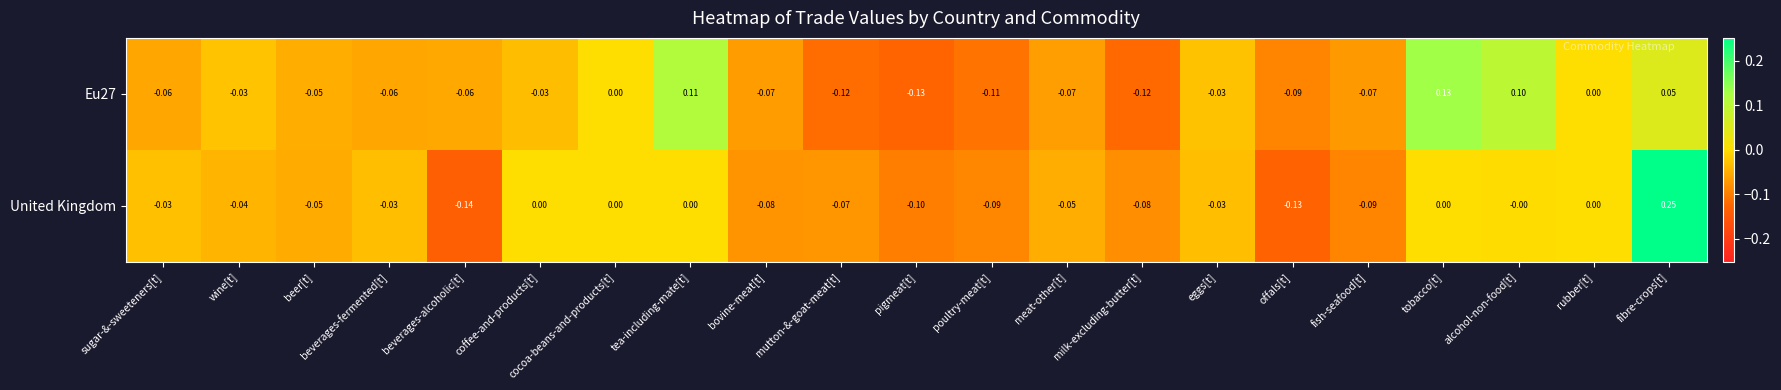

At which category is the sum across all series the highest?

fibre-crops[t]